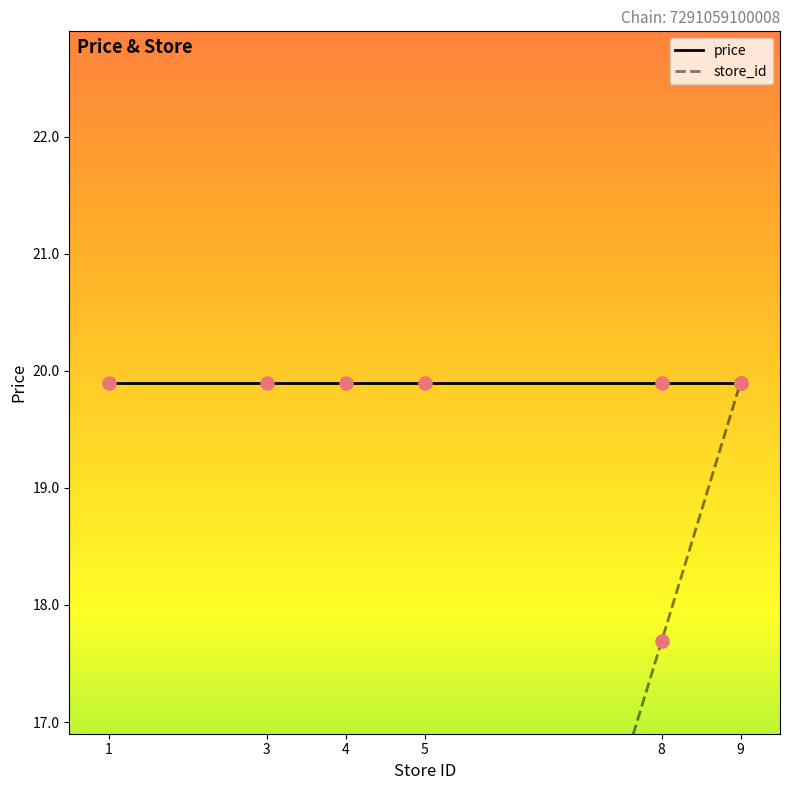

Which series has the largest total across all categories?

price